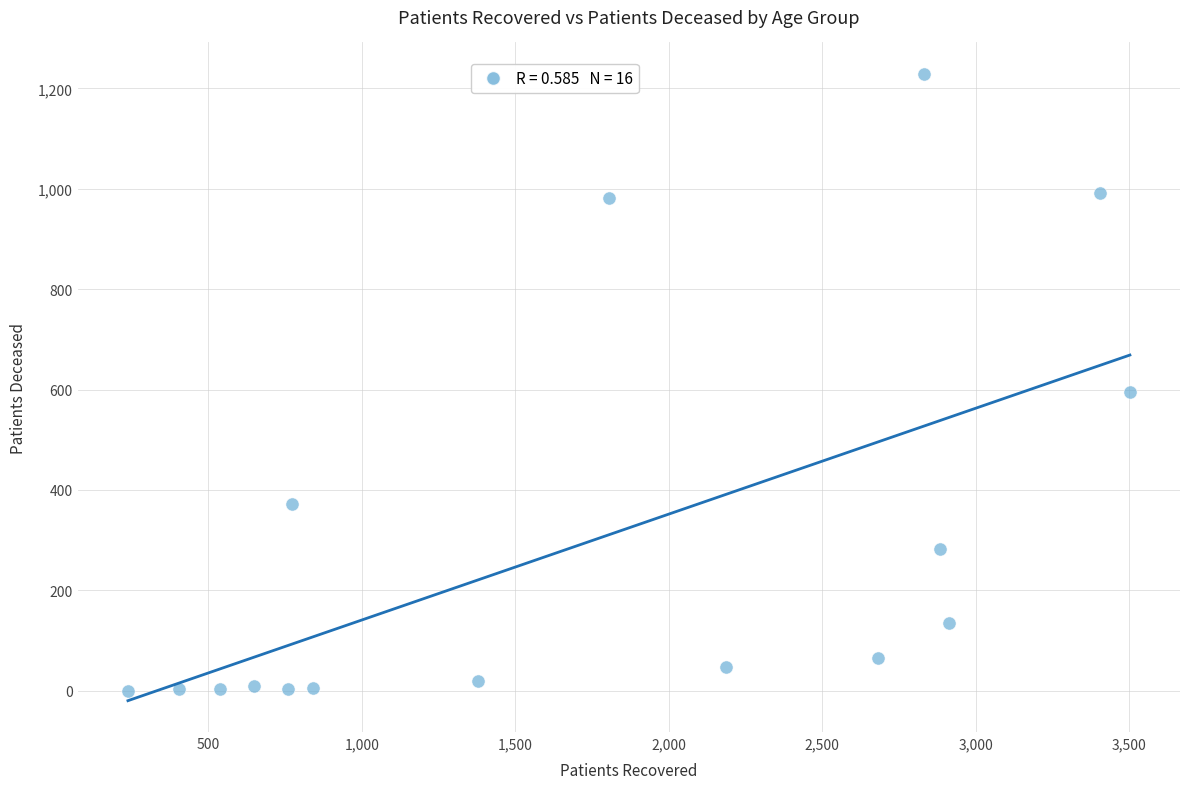

What Y value in the scatter plot is closest to 614?

595